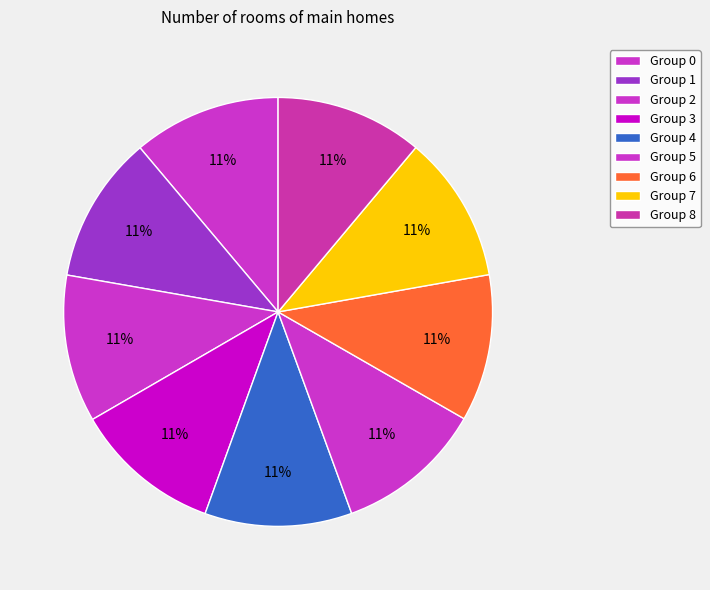

Which category has the smallest portion of the pie?

6